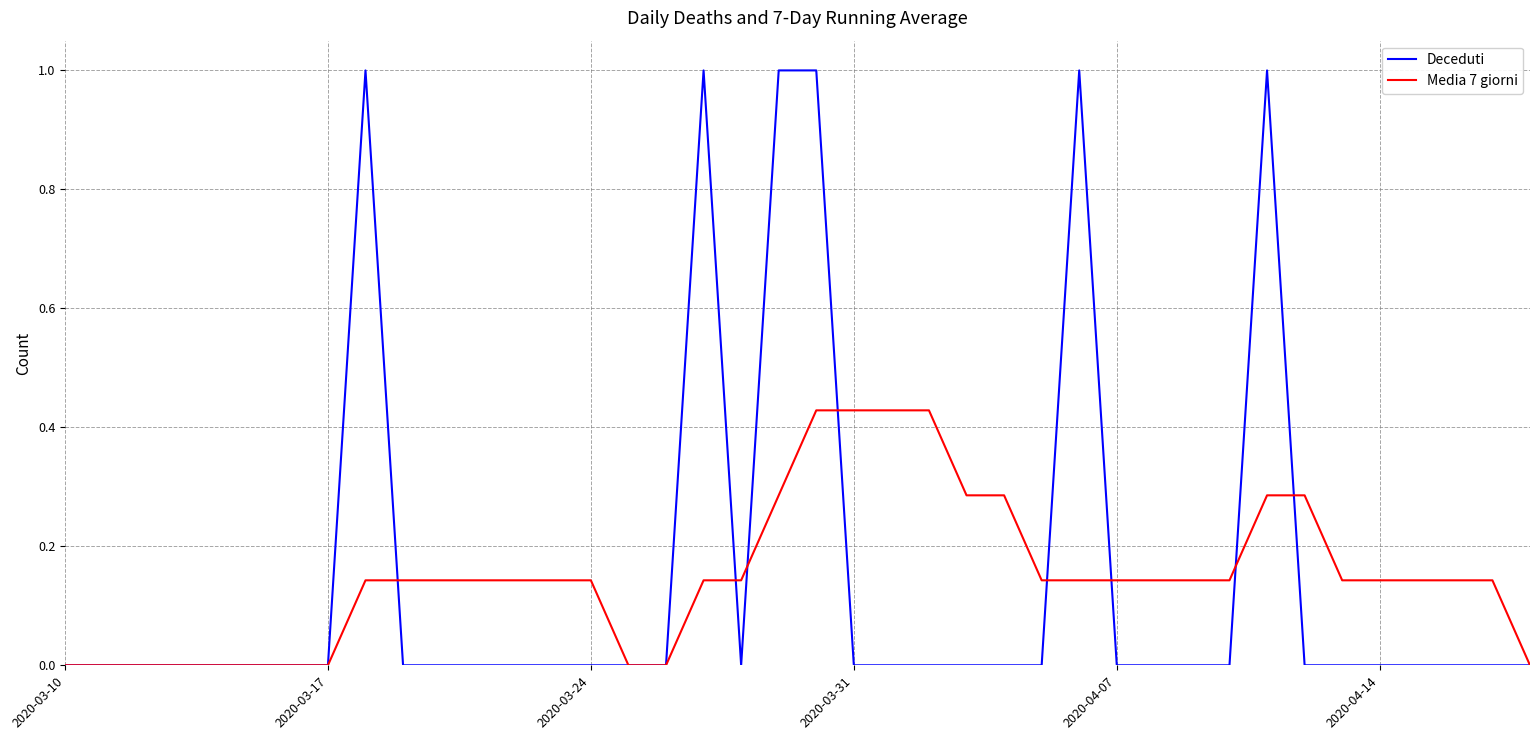

Rank the series by their maximum value, from highest to lowest.

Deceduti, Media 7 giorni